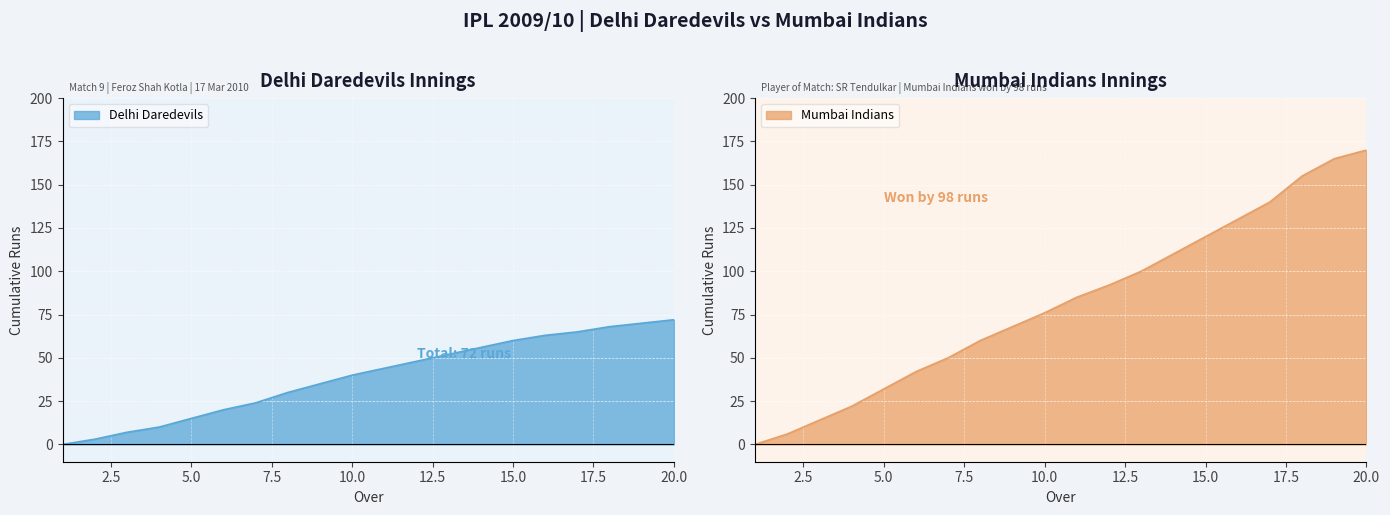

Reading left to right, what are all the values shown in this chart?

0	3	7	10	15	20	24	30	35	40	44	48	52	56	60	63	65	68	70	72